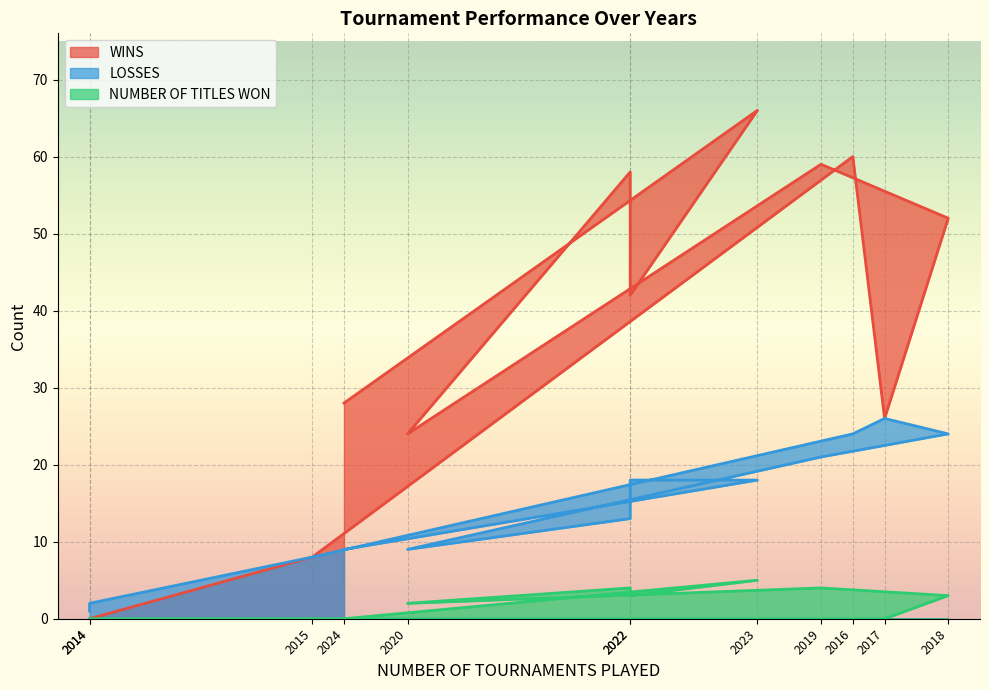

At 2014, list the series in order from largest to smallest.

LOSSES, WINS, NUMBER OF TITLES WON